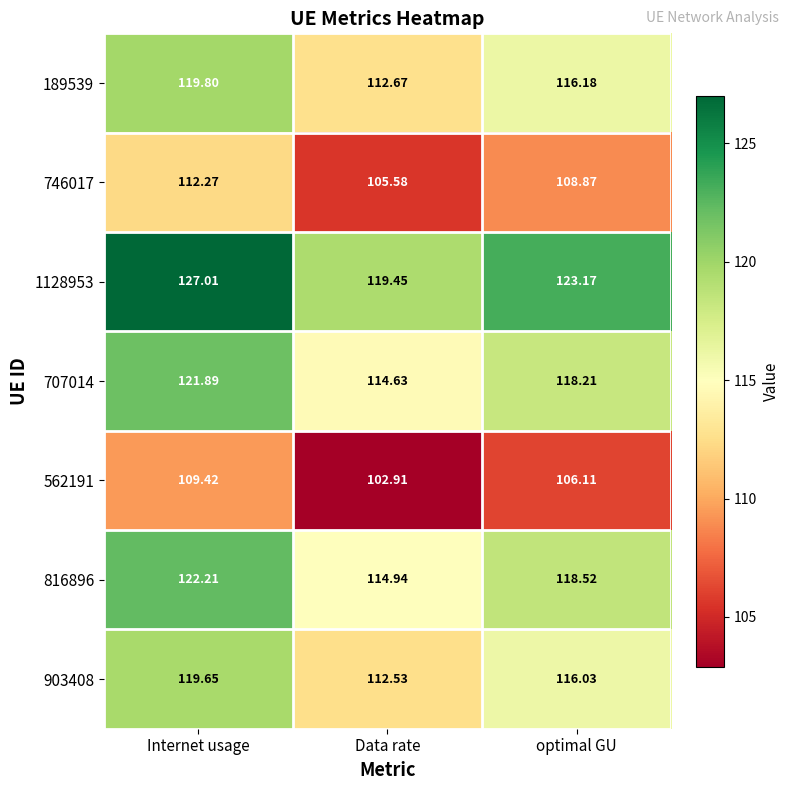

At which category is the sum across all series the highest?

Internet usage